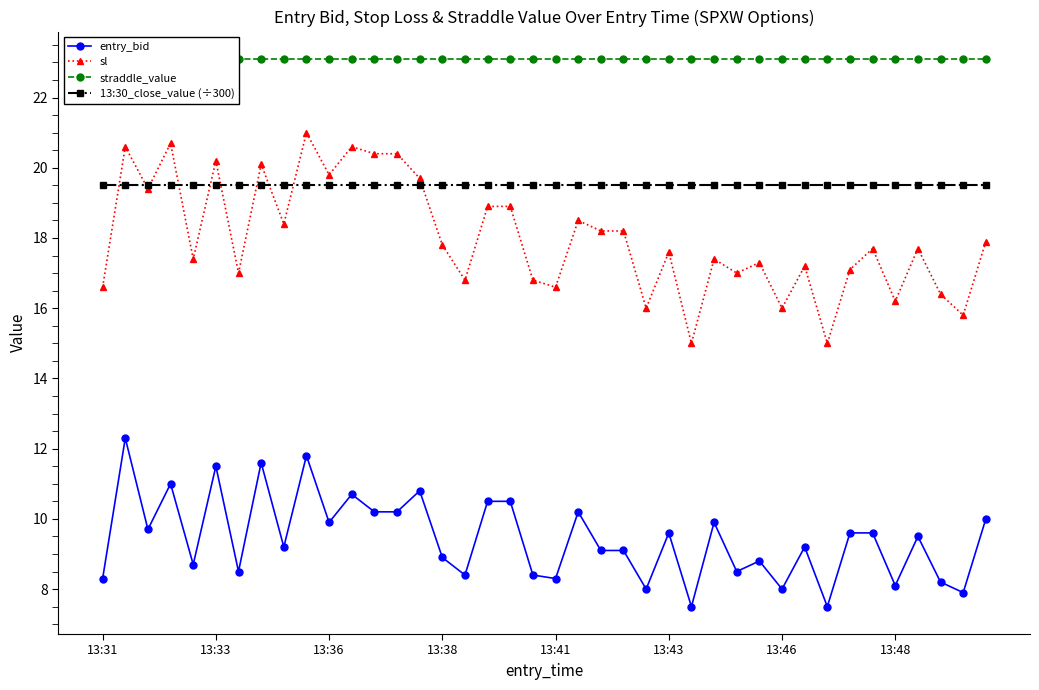

The value of sl at 13:31 is 28.1. True or false?

False